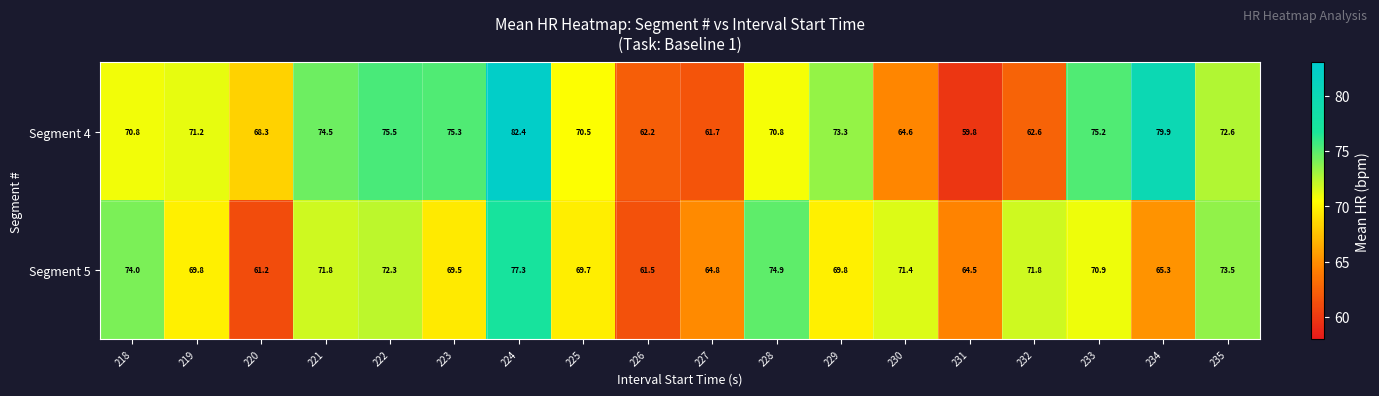

Where does the Segment 4 series first go above 71?

219